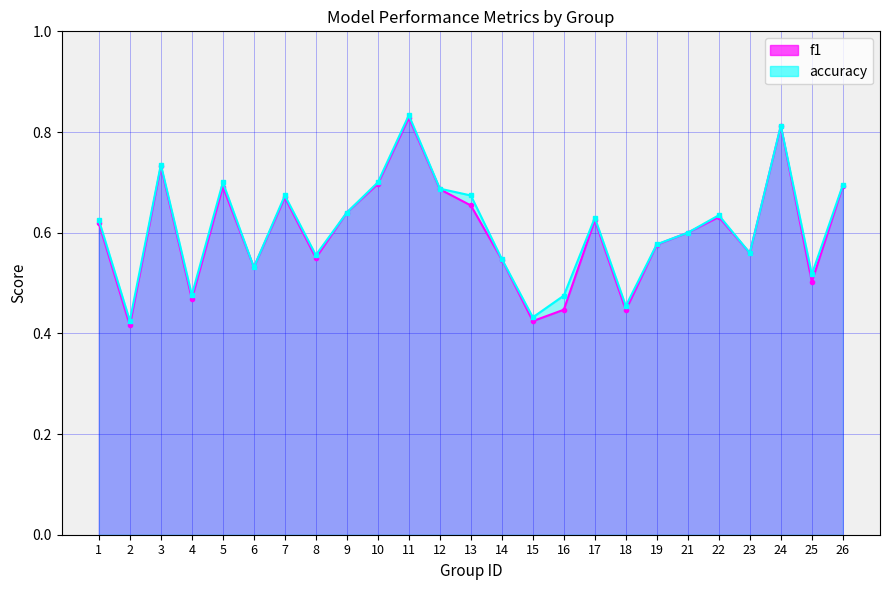

What is the difference between the maximum and minimum values in the accuracy series?

0.4